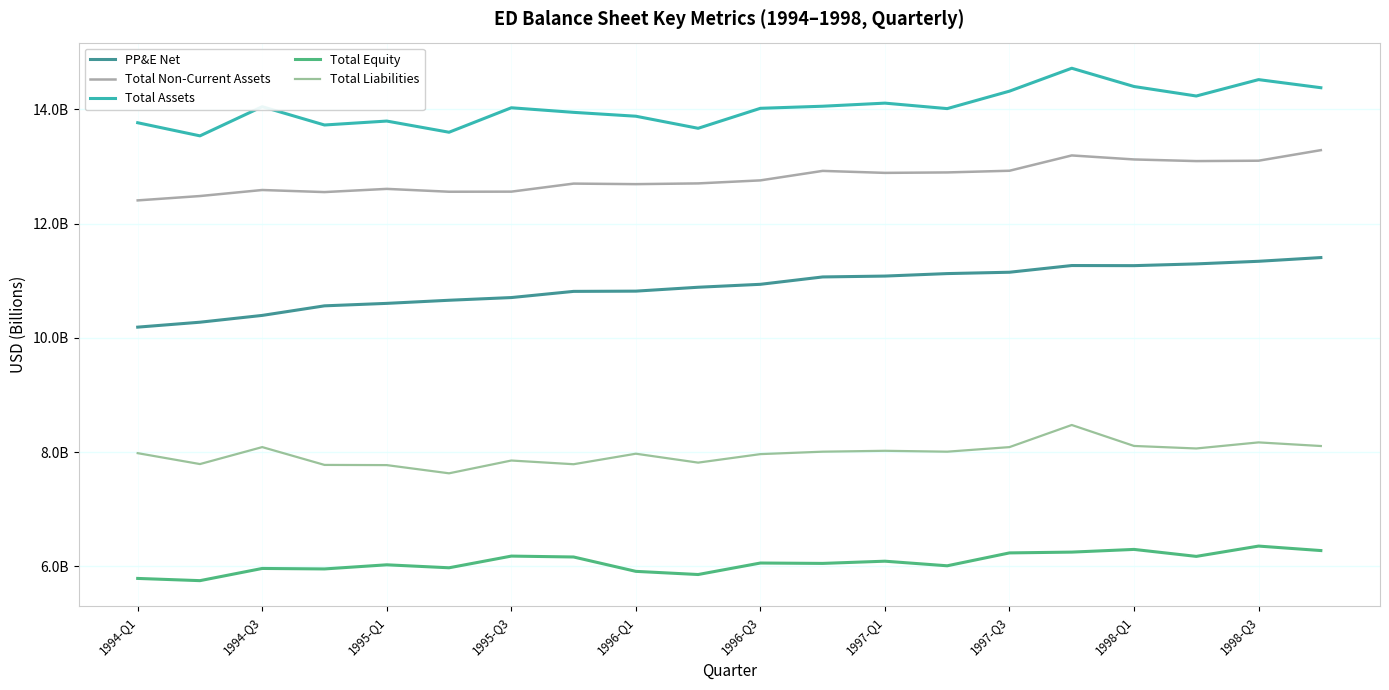

Reading left to right, what are all the values shown in this chart?

PP&E Net: 10.2	10.3	10.4	10.6	10.6	10.7	10.7	10.8	10.8	10.9	10.9	11.1	11.1	11.1	11.1	11.3	11.3	11.3	11.3	11.4
Total Non-Current Assets: 12.4	12.5	12.6	12.6	12.6	12.6	12.6	12.7	12.7	12.7	12.8	12.9	12.9	12.9	12.9	13.2	13.1	13.1	13.1	13.3
Total Assets: 13.8	13.5	14.0	13.7	13.8	13.6	14.0	13.9	13.9	13.7	14.0	14.1	14.1	14.0	14.3	14.7	14.4	14.2	14.5	14.4
Total Equity: 5.8	5.7	6.0	6.0	6.0	6.0	6.2	6.2	5.9	5.9	6.1	6.1	6.1	6.0	6.2	6.2	6.3	6.2	6.4	6.3
Total Liabilities: 8.0	7.8	8.1	7.8	7.8	7.6	7.9	7.8	8.0	7.8	8.0	8.0	8.0	8.0	8.1	8.5	8.1	8.1	8.2	8.1